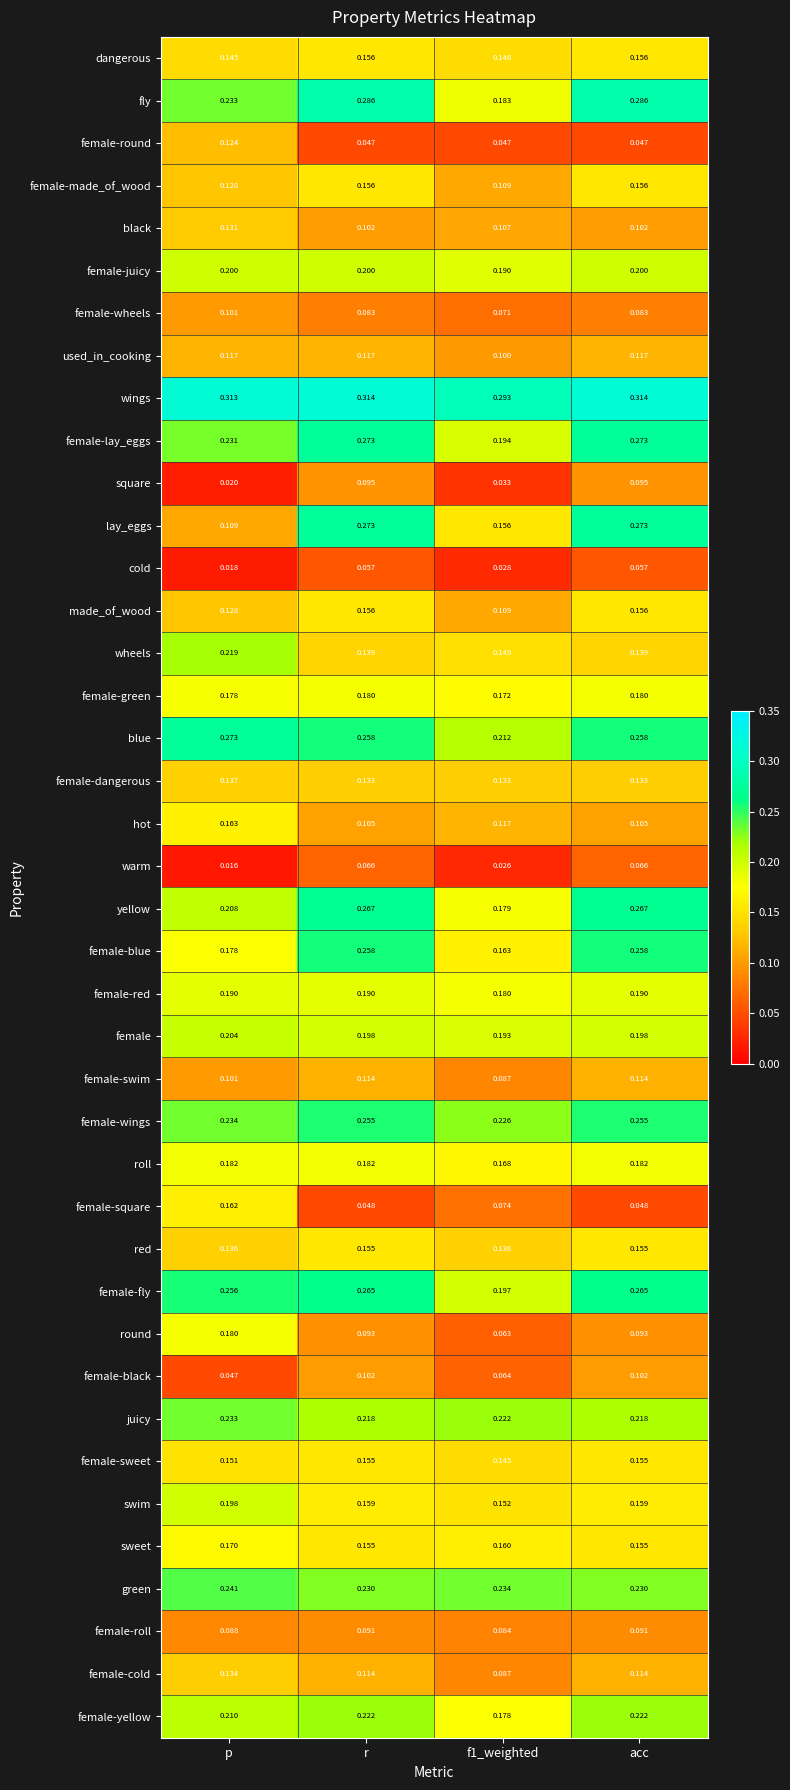

Between p and acc, which series saw the biggest shift?

lay_eggs